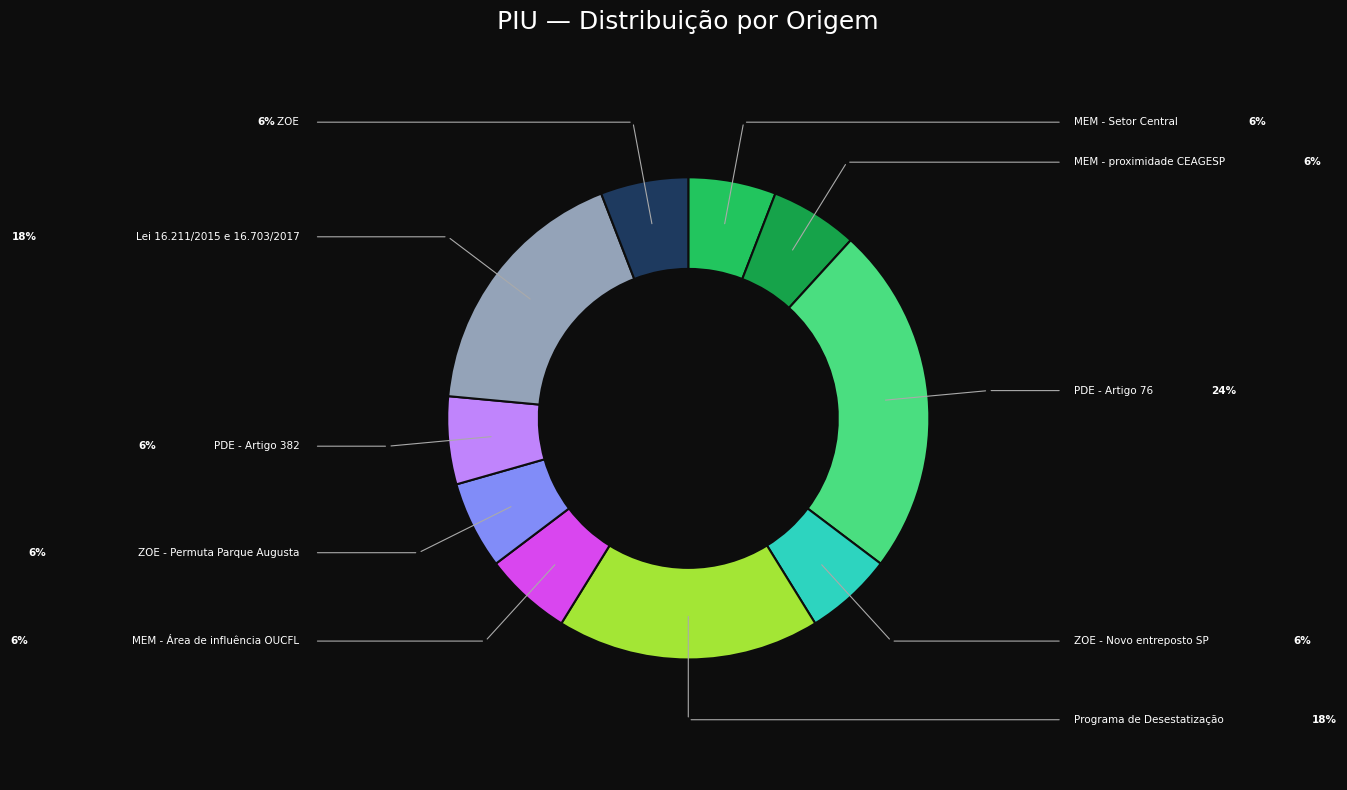

To the nearest percent, what is the combined percentage of MEM - proximidade CEAGESP and PDE - Artigo 76?

29%